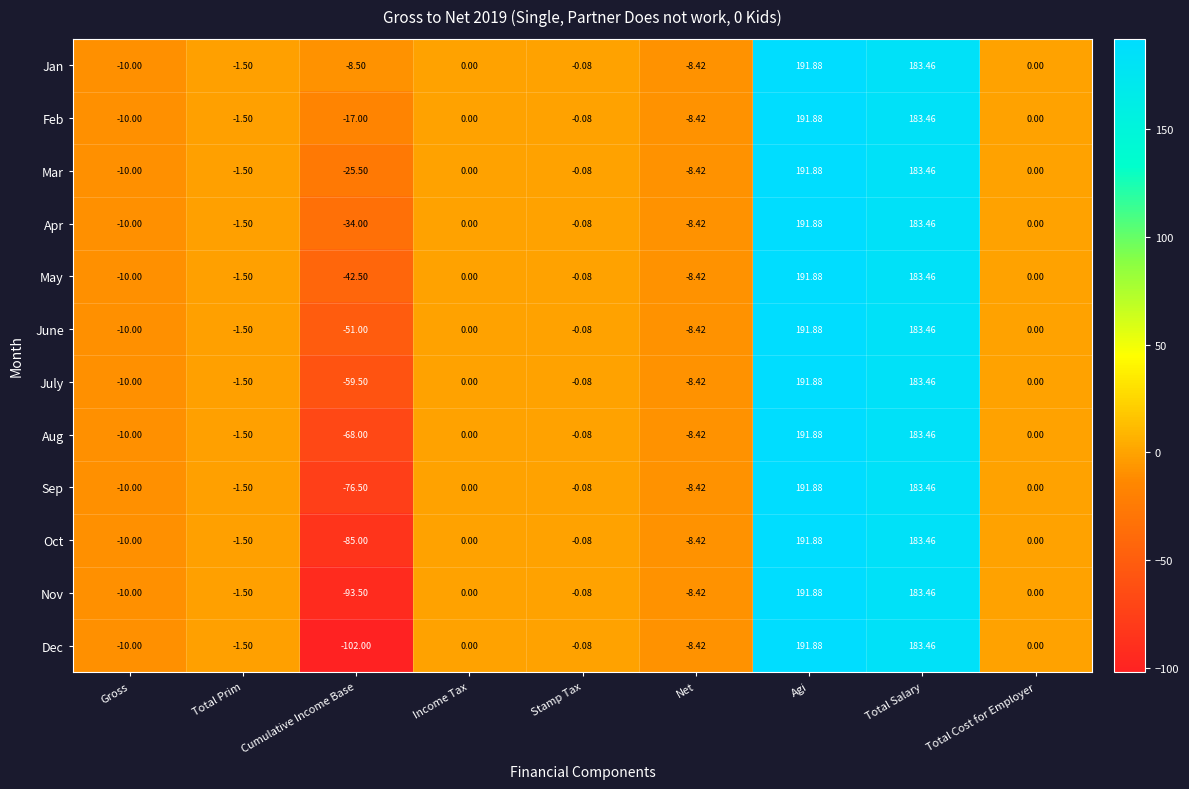

Is the value of Sep at Net greater than the value of Apr at Total Salary?

No